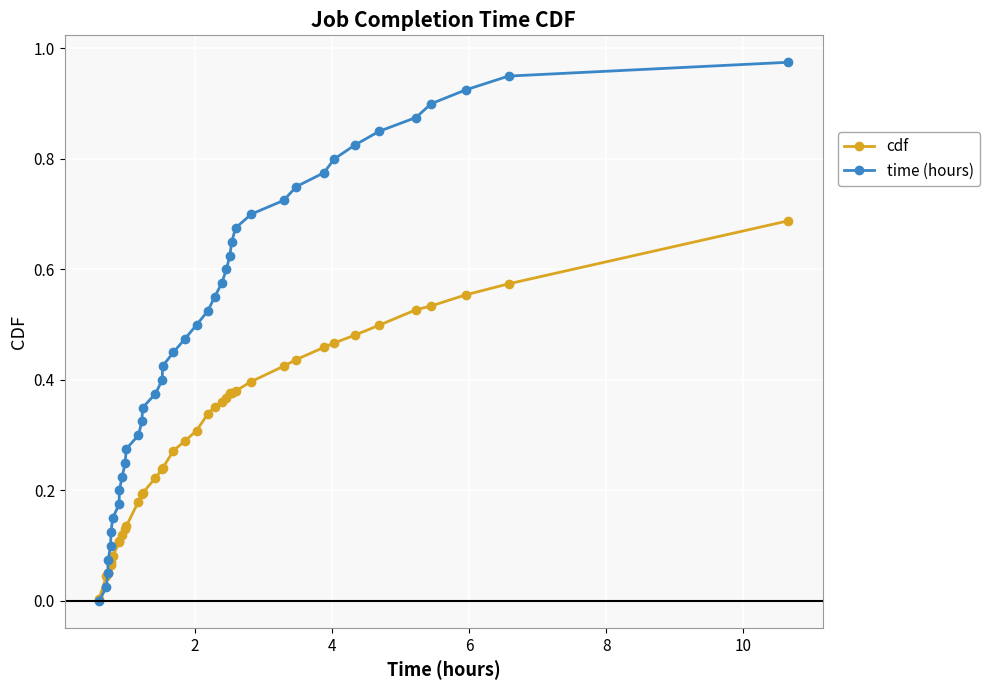

What is the sum of all cdf values?

11.7